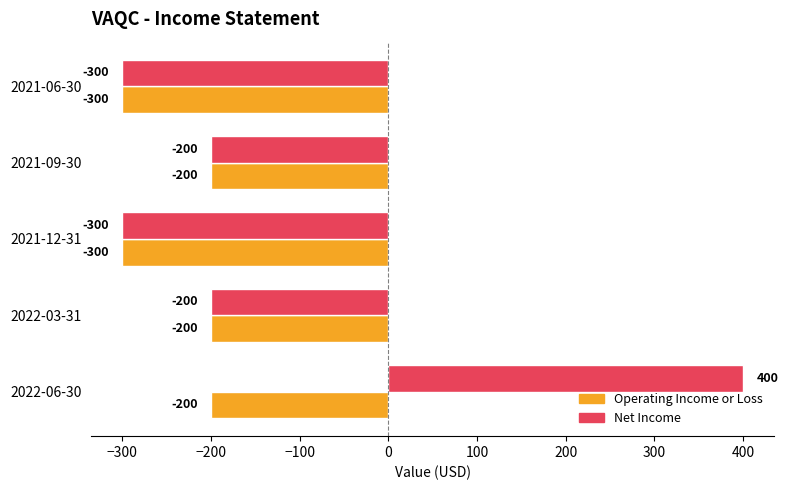

How many data points in Net Income are above -200?

1